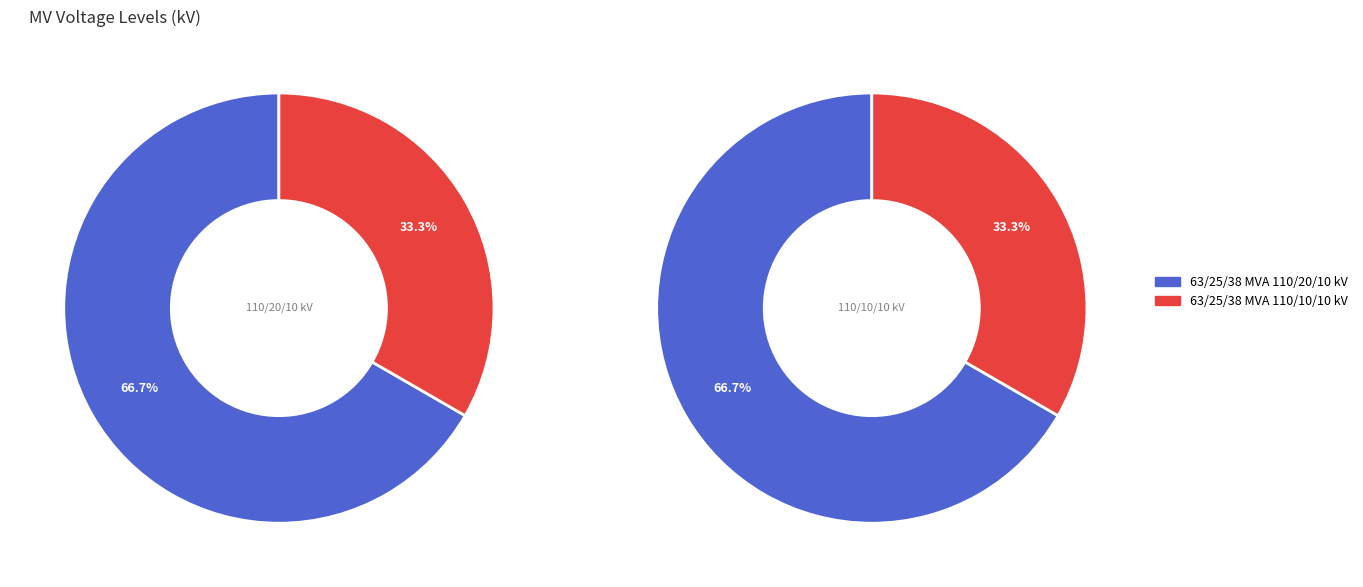

Is the sum of 63/25/38 MVA 110/20/10 kV and 63/25/38 MVA 110/10/10 kV greater than half?

Yes